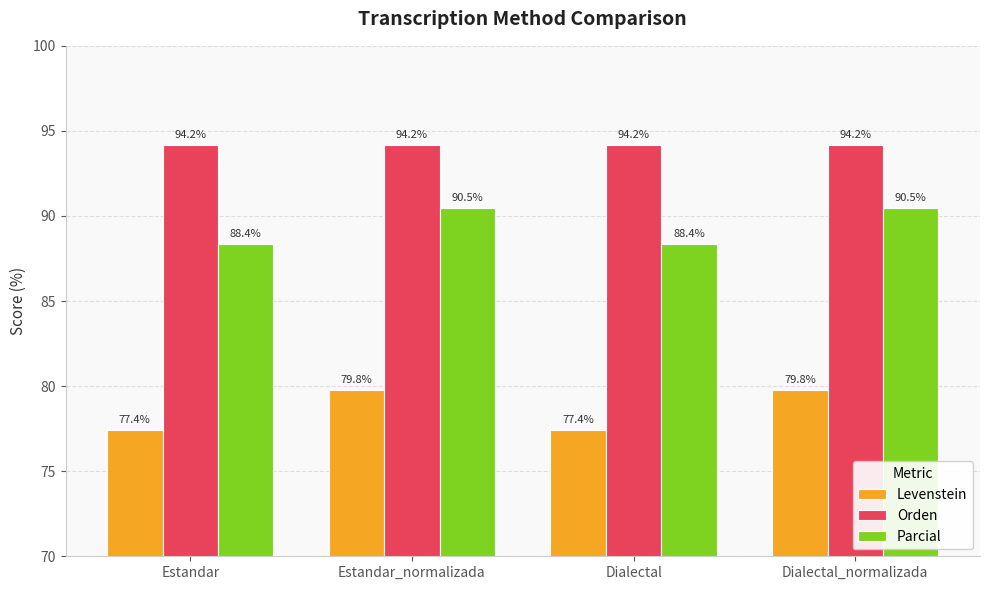

How many Parcial values are between 88 and 90?

2